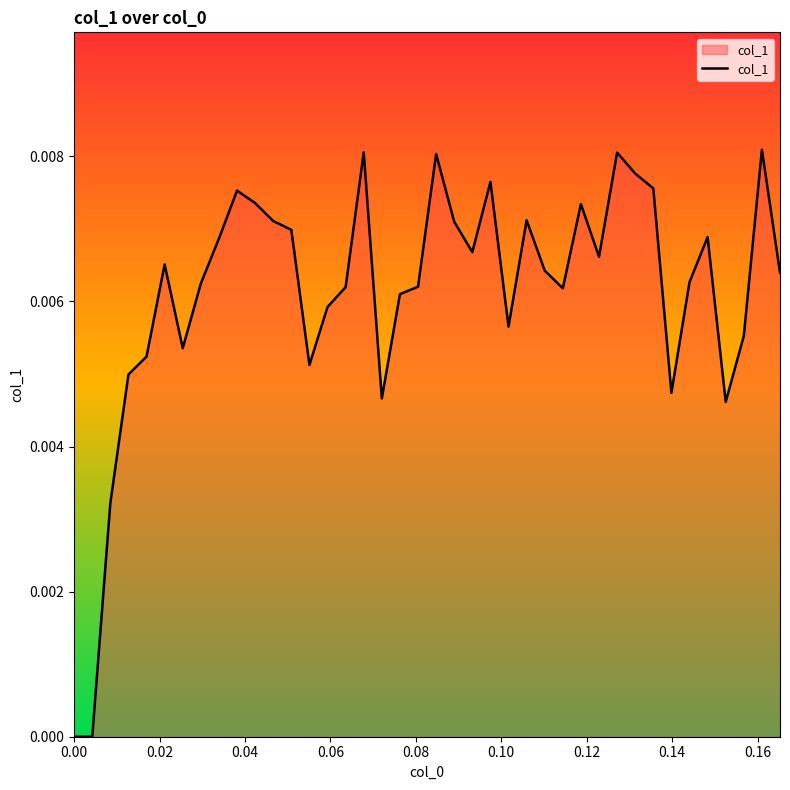

How many lines are shown in the chart?

1